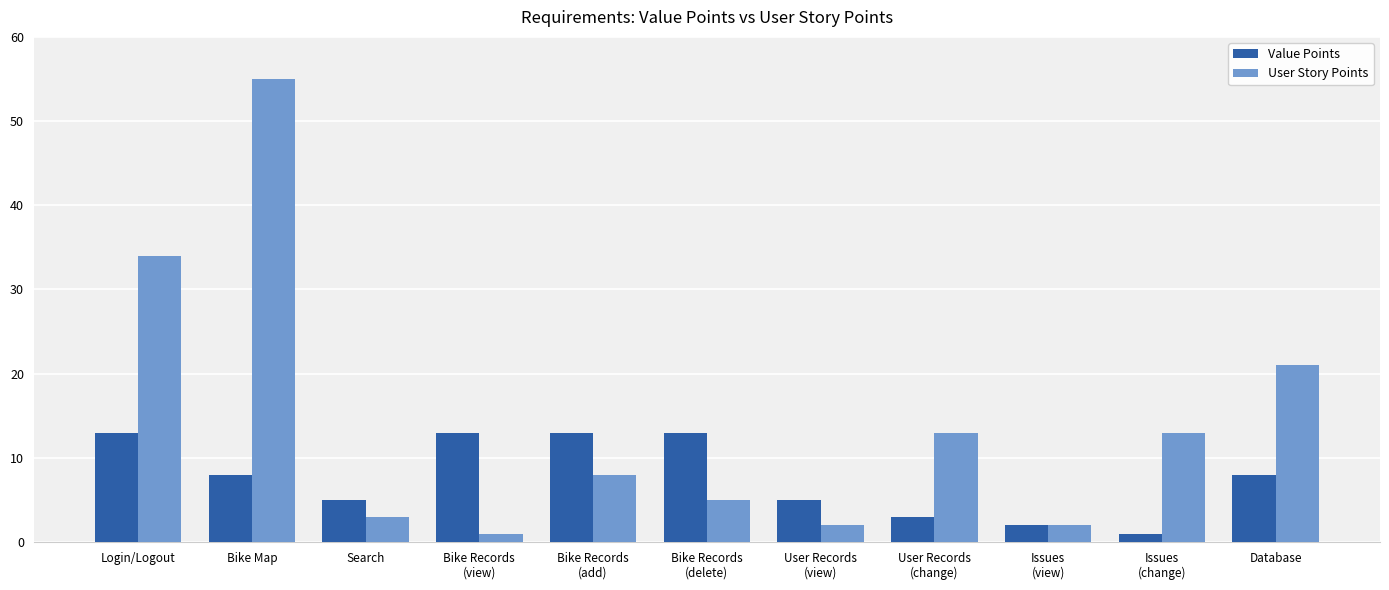

What is the label of the 6th bar from the left?

Bike Records
(delete)